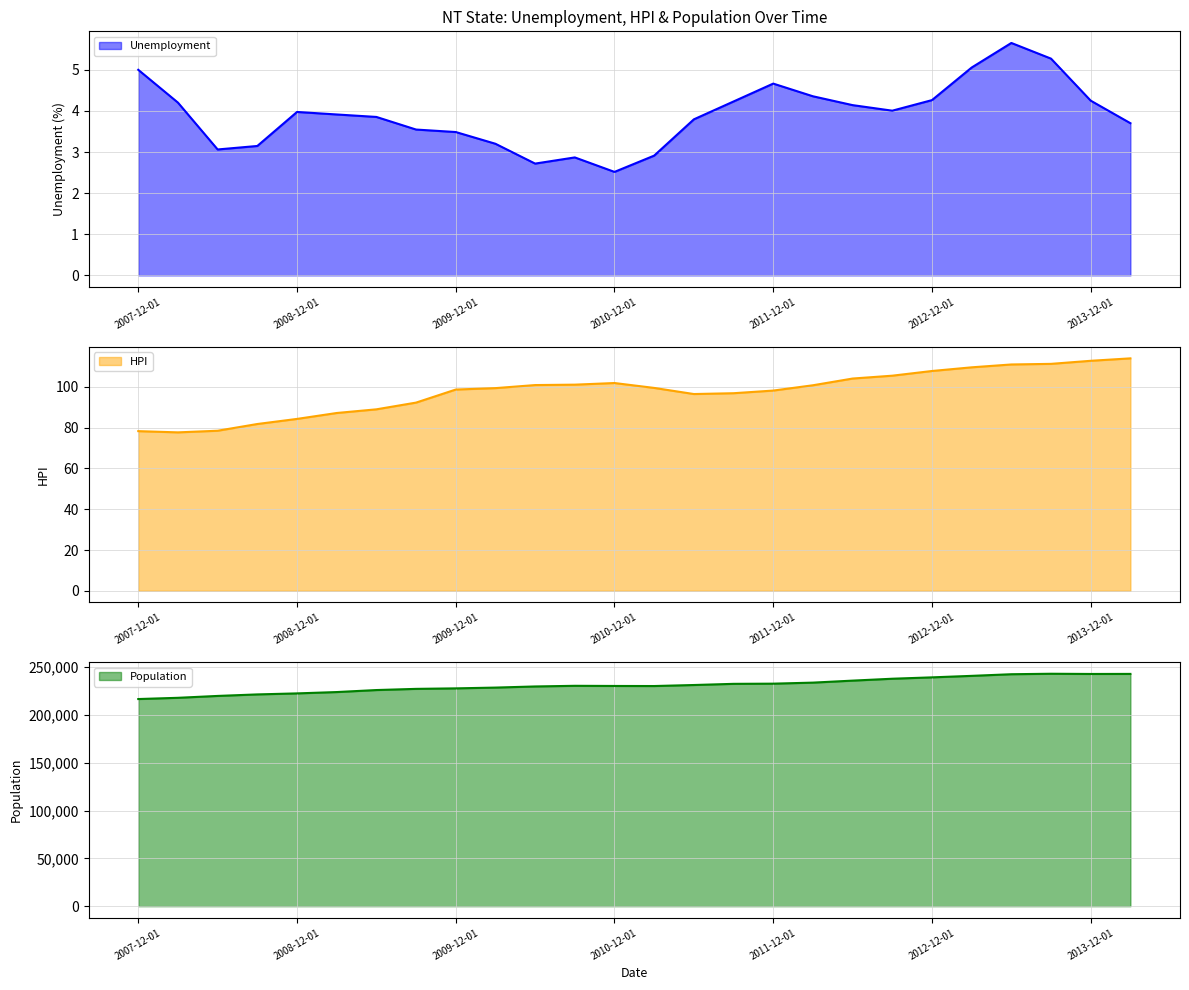

What is the label of the 1st point from the right?

2014-03-01